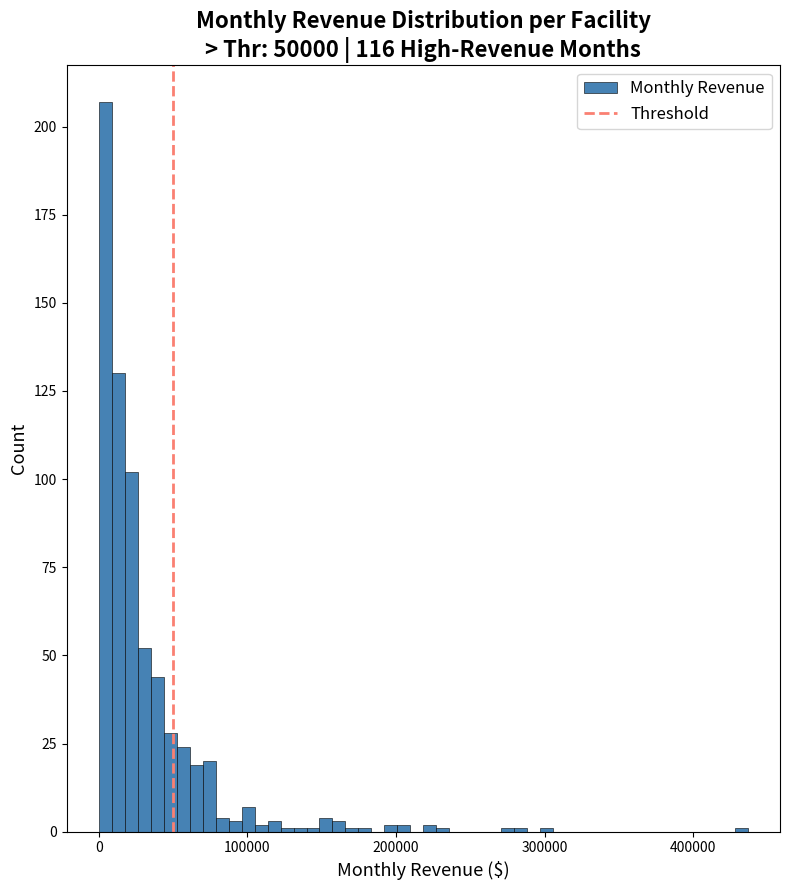

Around what value on the x-axis is the tallest bar? Give the approximate position of its centre, as read against the axis.

0